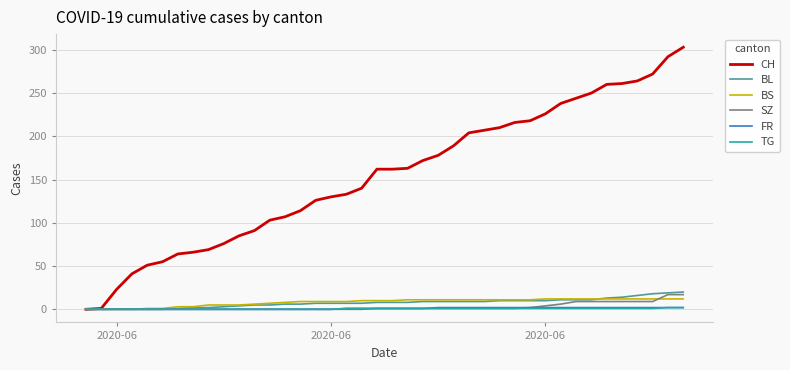

How many series are shown in this chart?

6